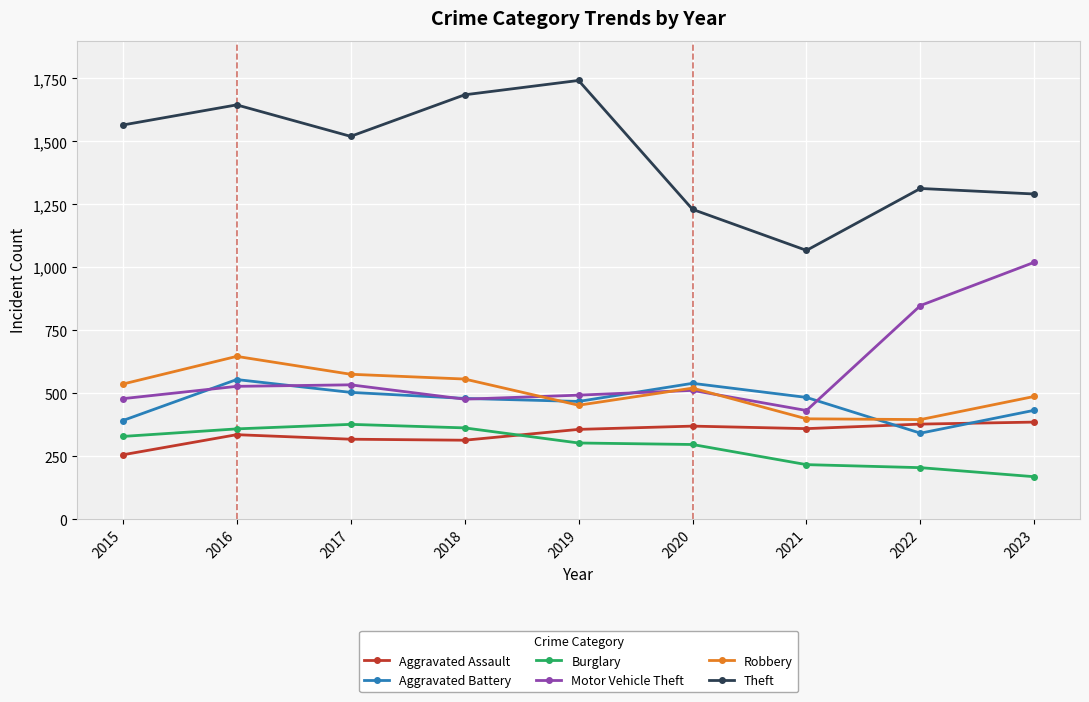

True or false: Aggravated Assault and Robbery intersect in this chart.

False